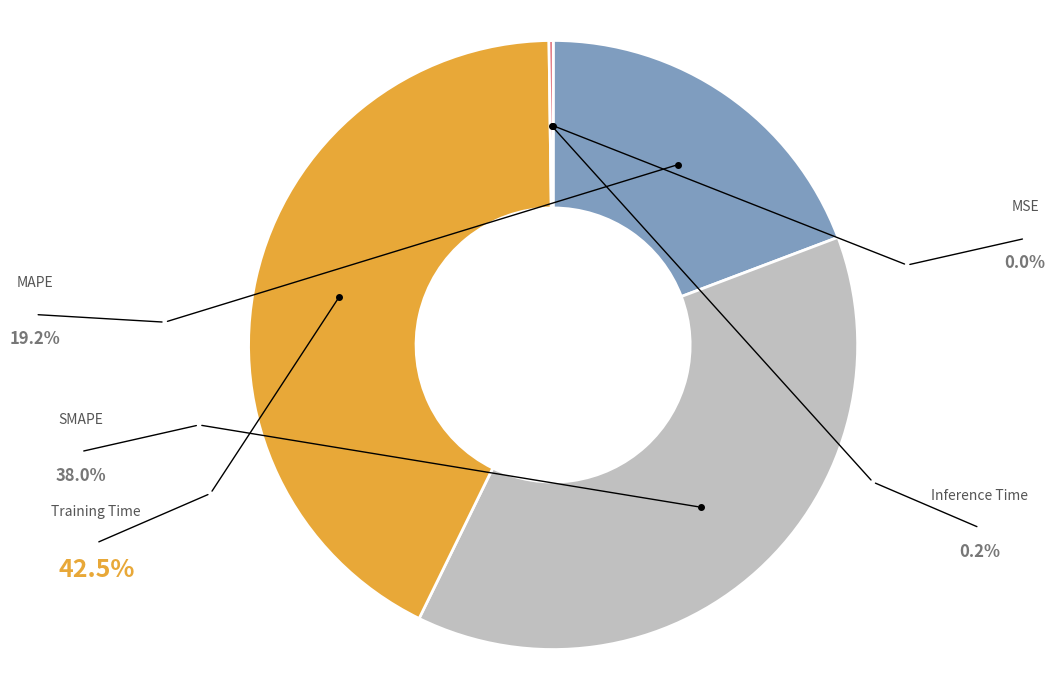

Is there a majority slice in this chart?

No